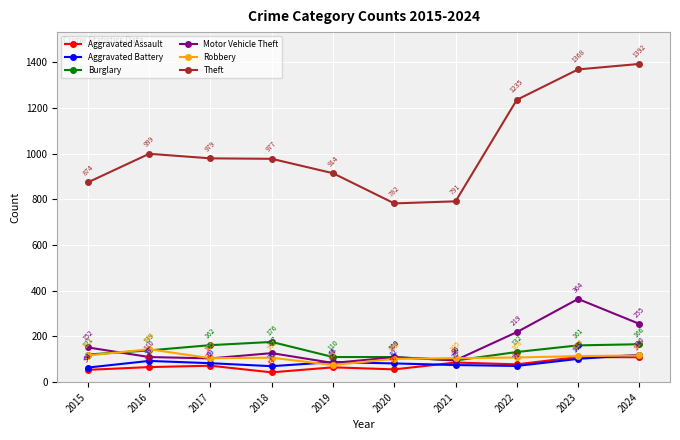

Which series has the largest total across all categories?

Theft